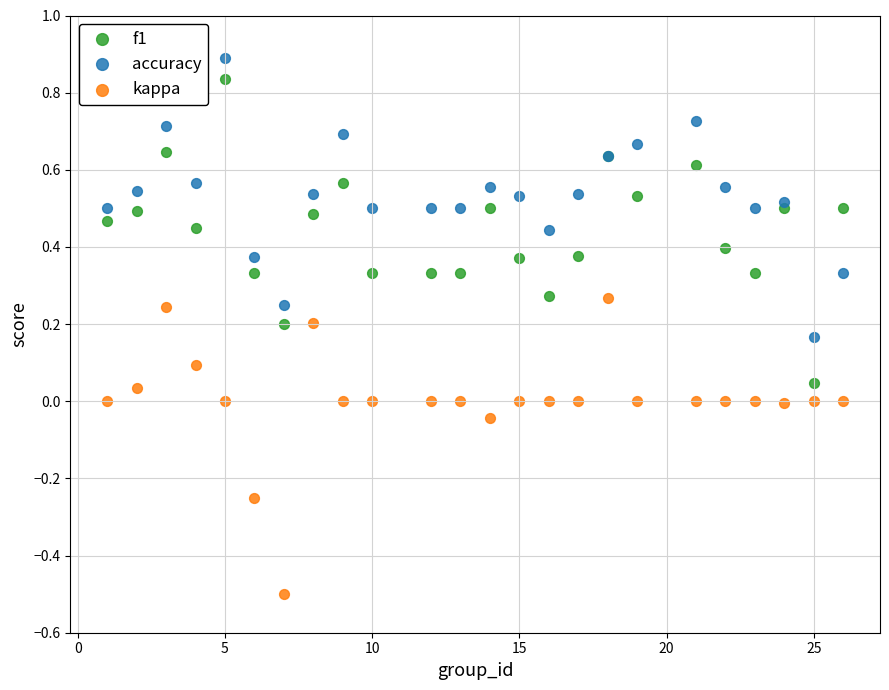

What is the X range (max minus min) for the scatter plot?

25.0